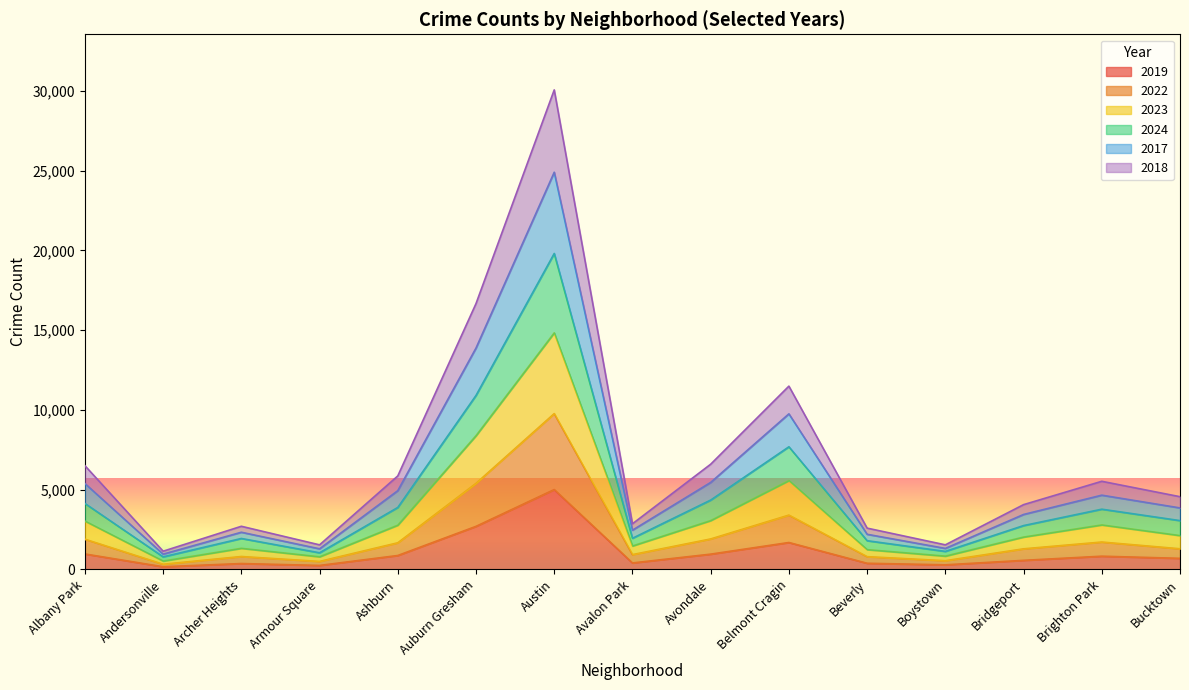

Does the chart display data point markers on the line(s)?

No